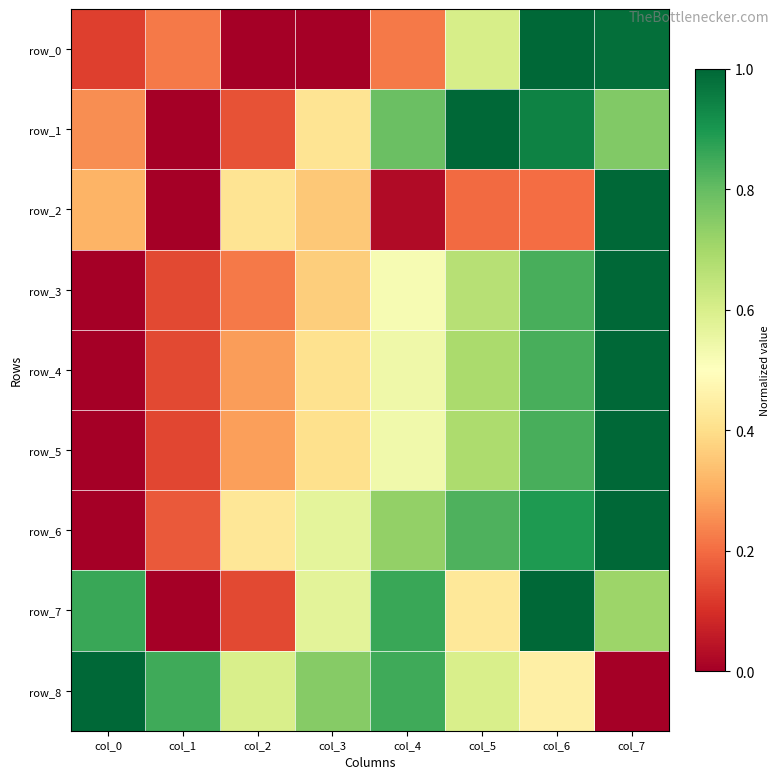

At which label does row_2 reach its minimum?

col_1